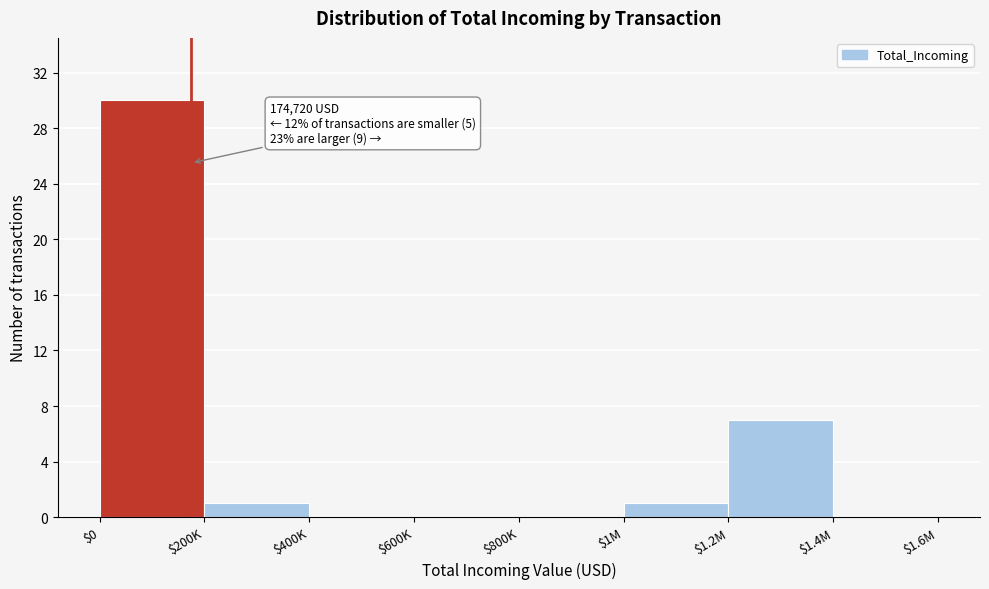

What is the sum of all values?

39